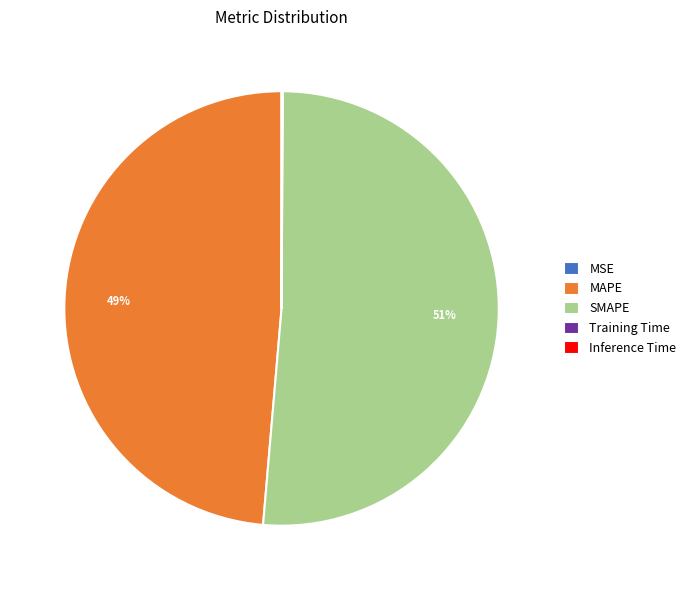

To the nearest percent, what is the difference between the largest and smallest slice percentages?

51%